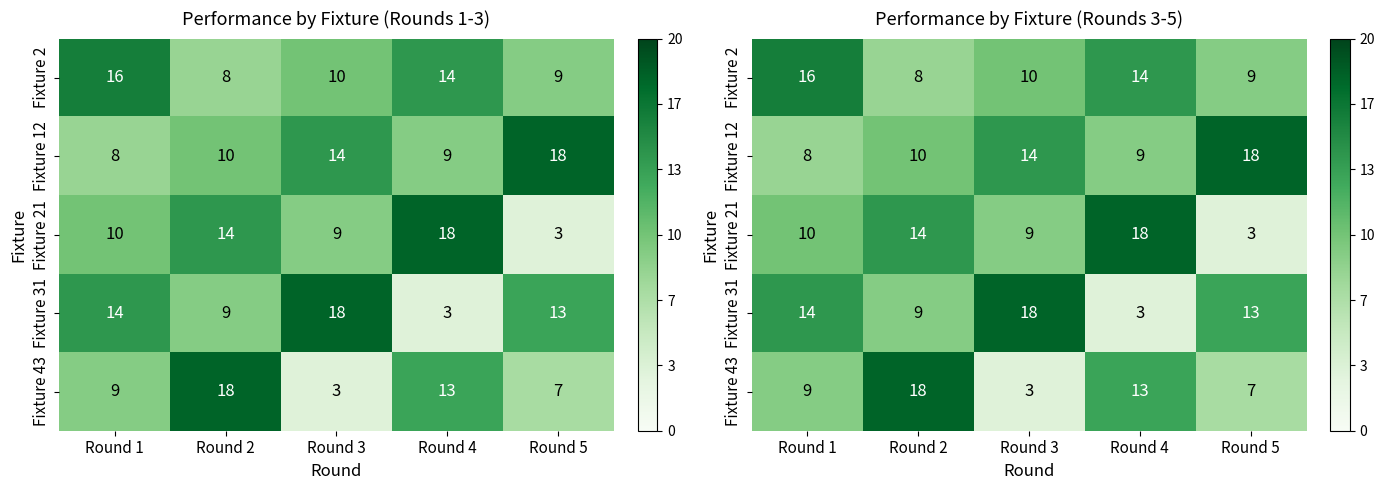

Which category has the lowest value in the Fixture 2 series?

Round 2